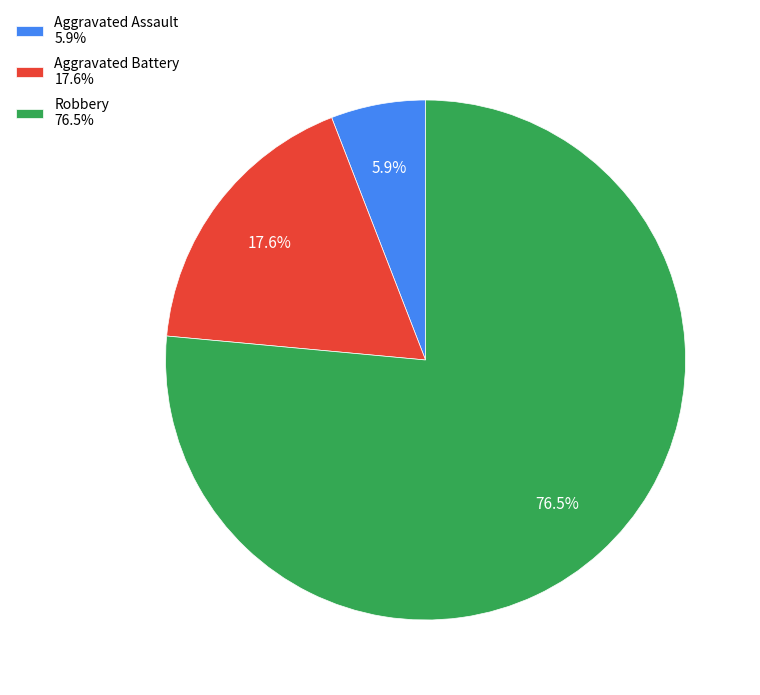

Which category has the biggest portion of the pie?

Robbery